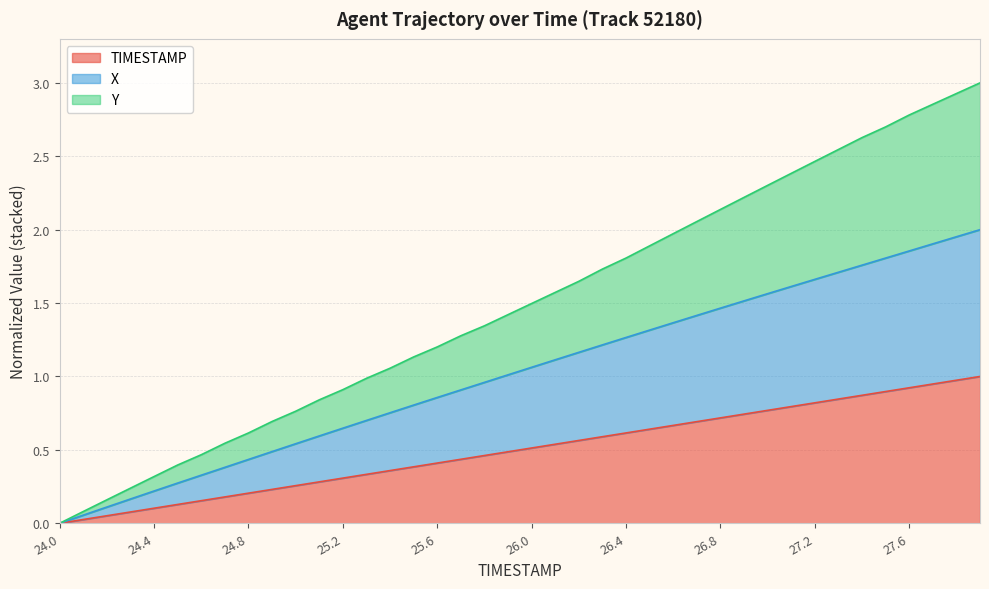

How many values in the Y series are below 1?

14